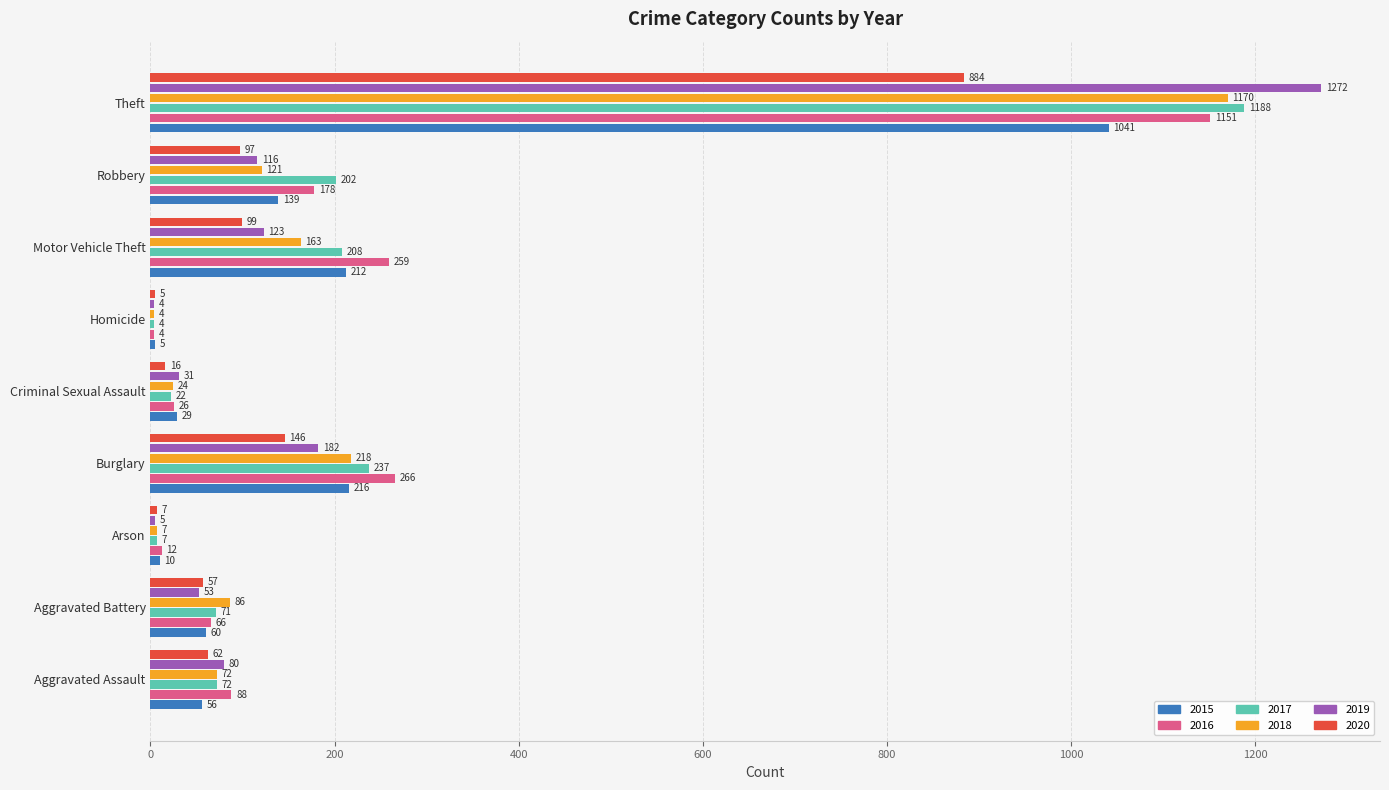

What are all the series names shown in the legend?

2015, 2016, 2017, 2018, 2019, 2020